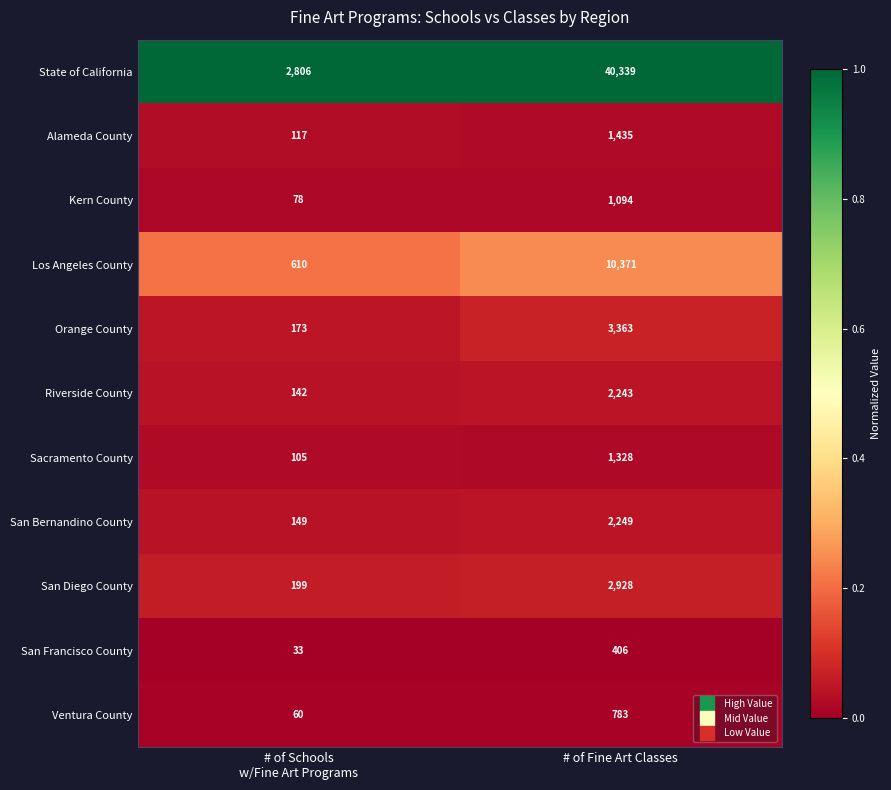

What is the total value across all series at # of Schools
w/Fine Art Programs?

4472